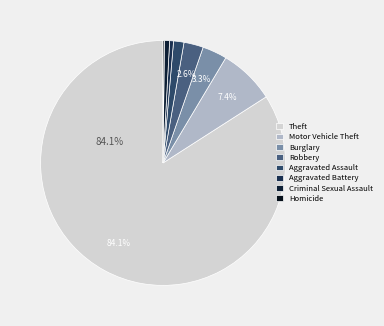

Which category accounts for the majority?

Theft